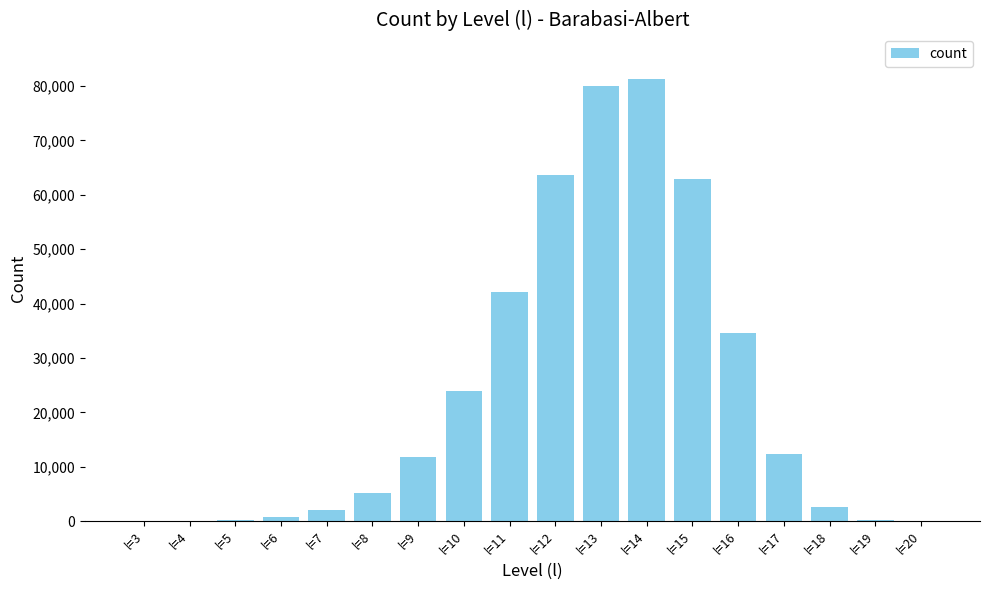

What is the ratio of the value at l=9 to the value at l=7?

5.6